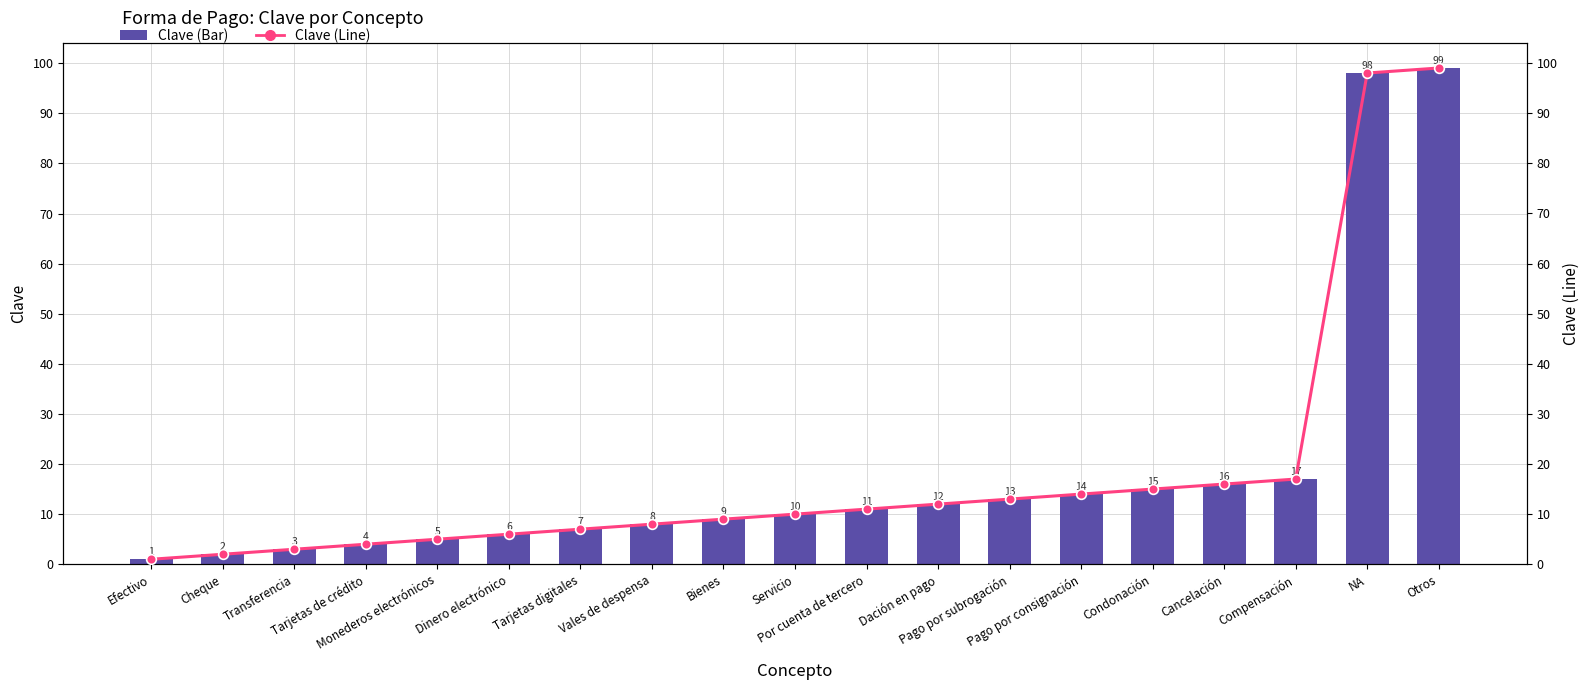

The Clave (Bar) series shows 16 at Cancelación. True or false?

True